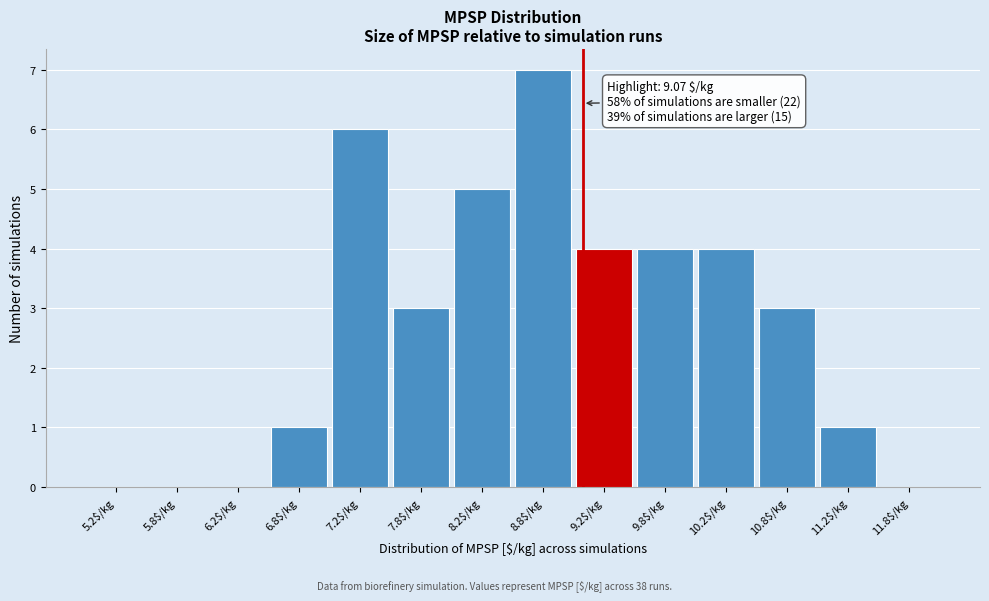

Over which range of the x-axis is the bar tallest?

8.5 to 9.0